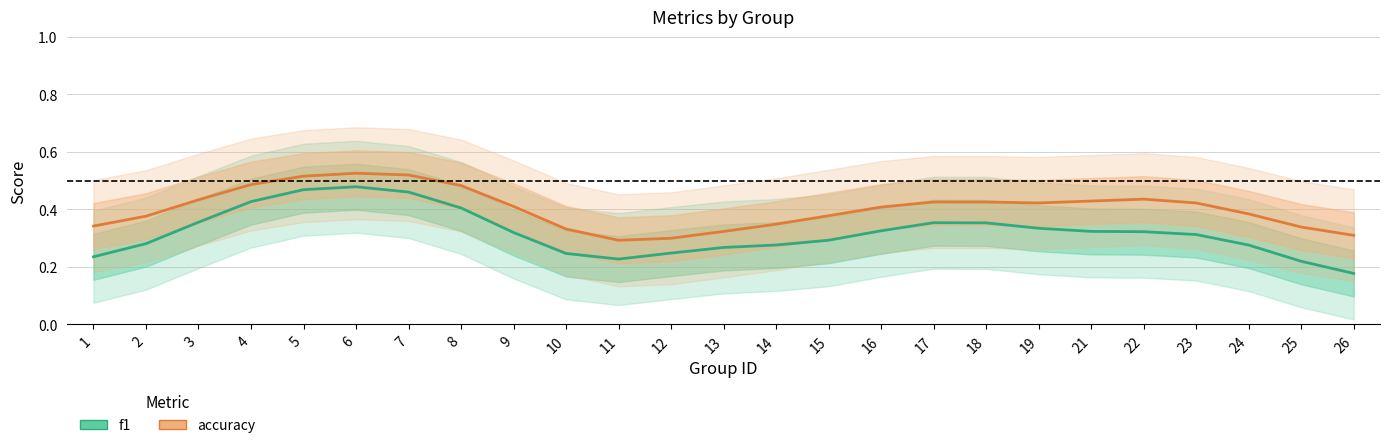

Which label corresponds to the largest value in the chart?

6